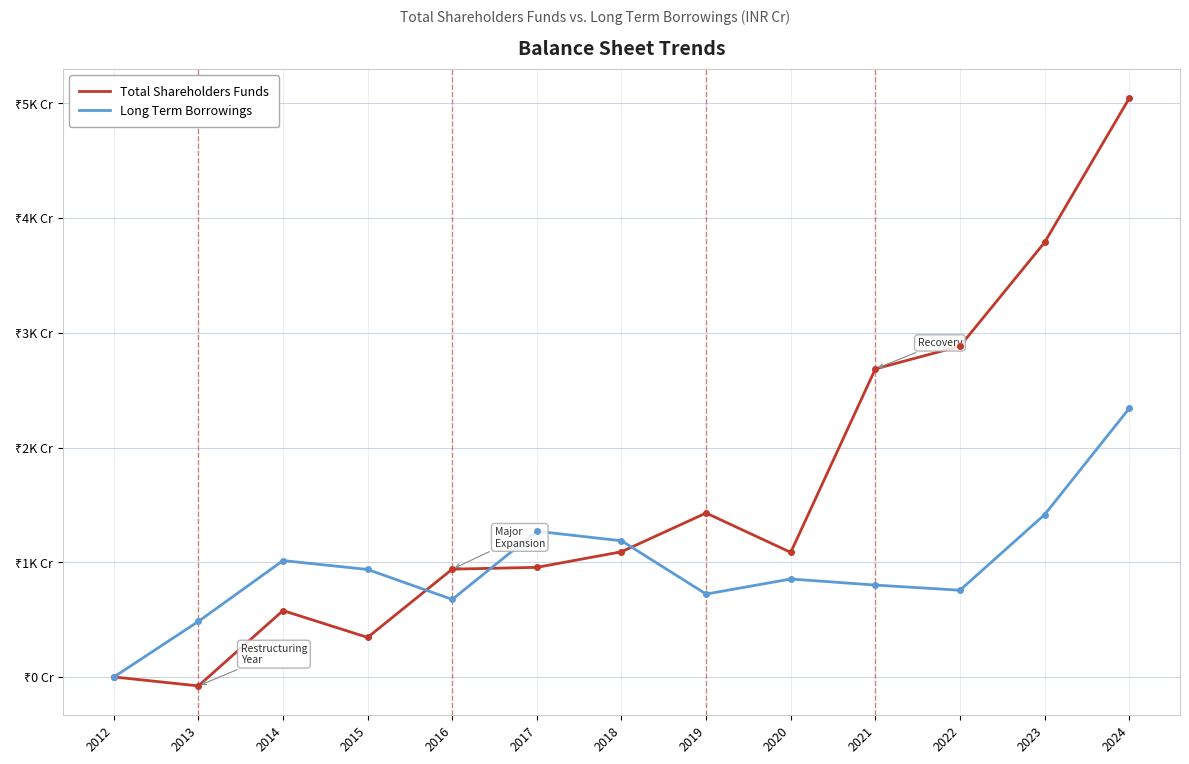

What are all the series names shown in the legend?

Total Shareholders Funds, Long Term Borrowings